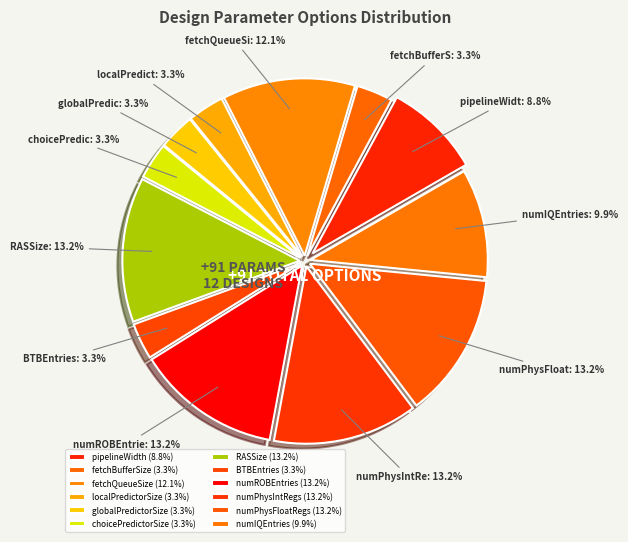

How many segments does this pie chart have?

12